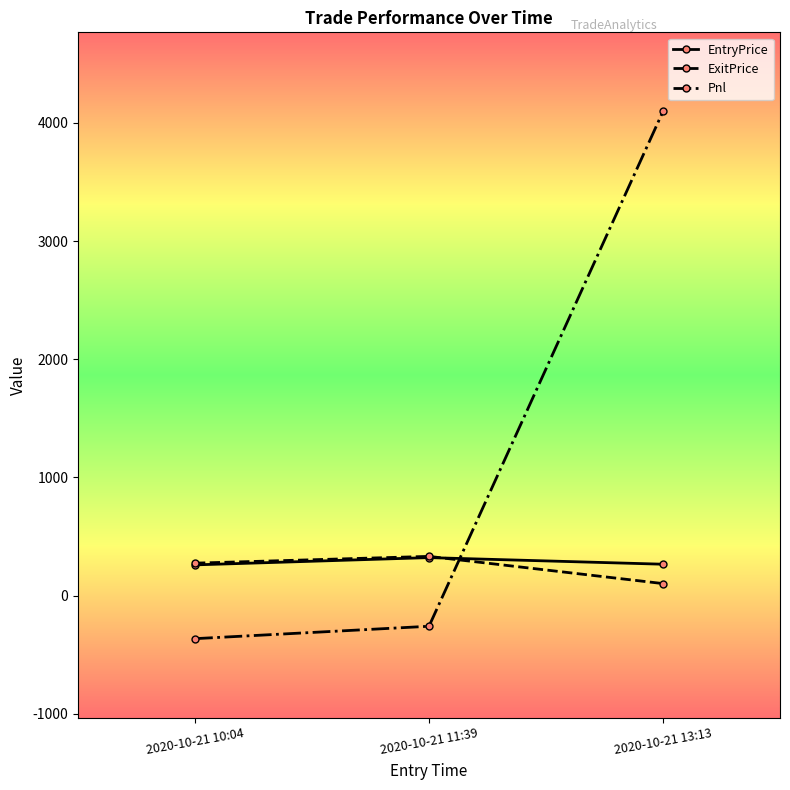

How many data points in Pnl are above -258?

1